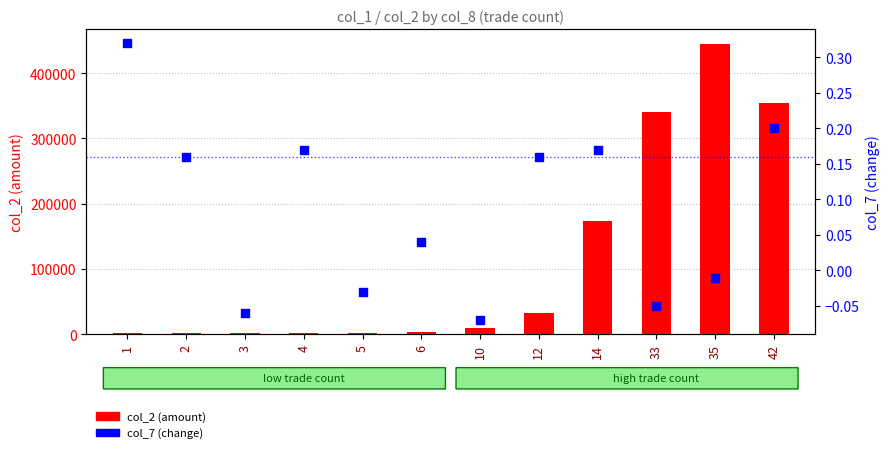

Which series reaches the maximum Y coordinate?

col_2 (amount)